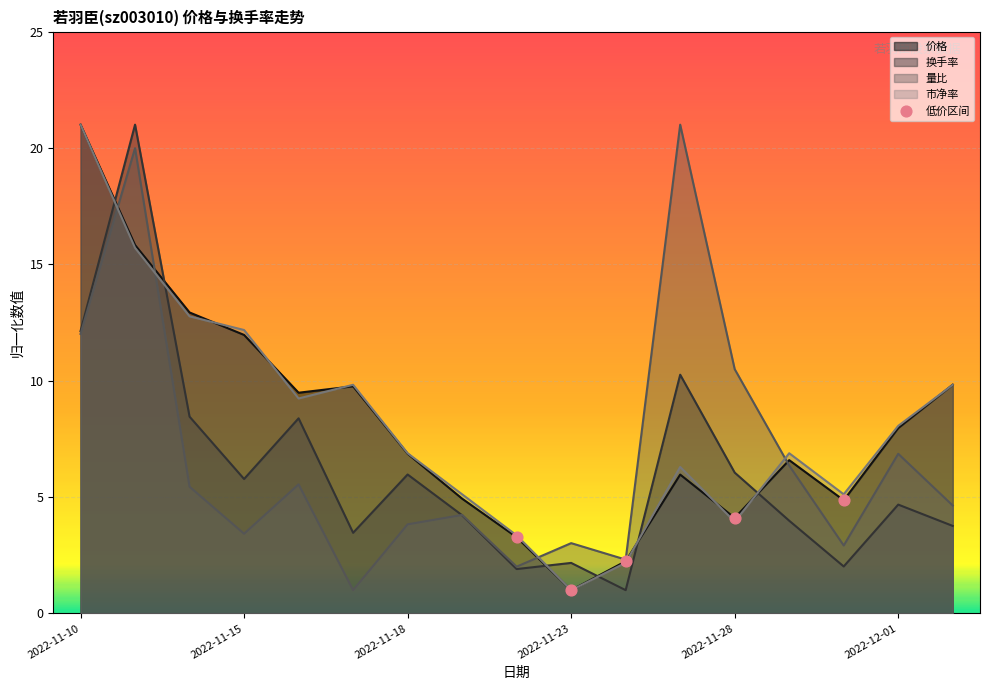

At how many categories does at least one series exceed 3?

16